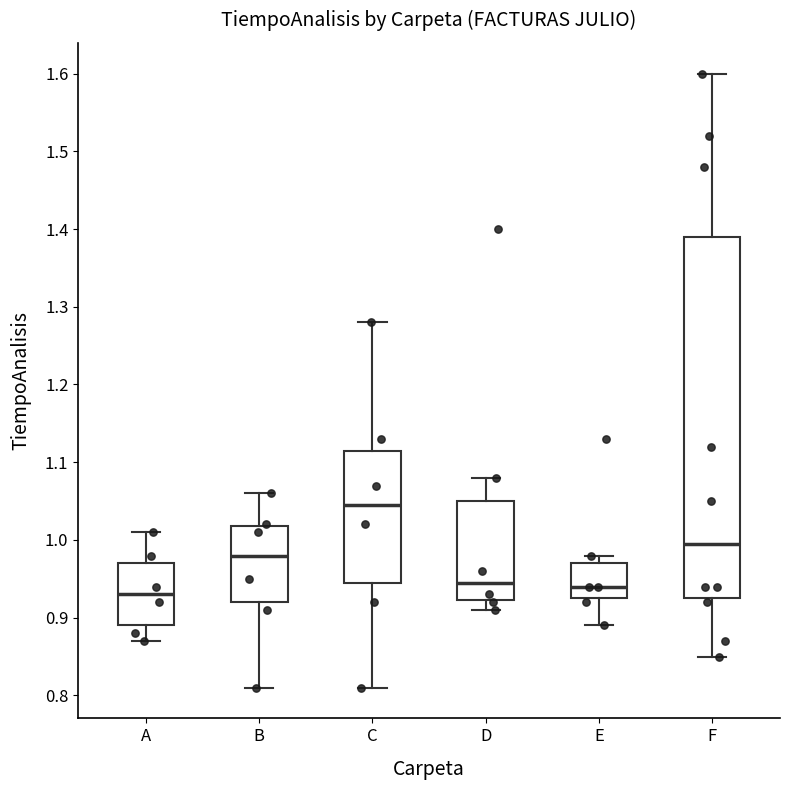

Which box has the lowest median line?

A